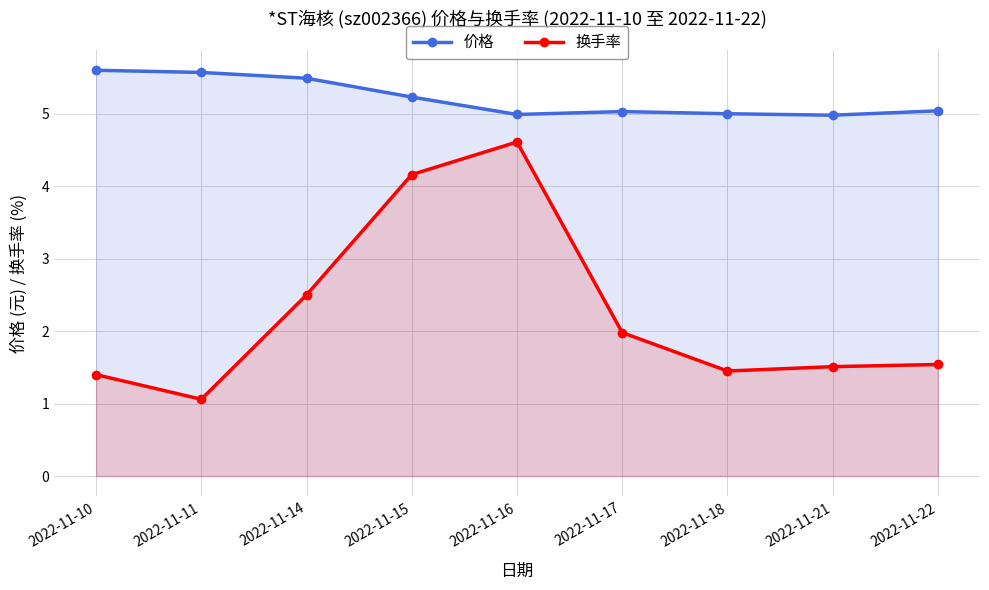

Which has a higher value, 2022-11-17 or 2022-11-14?

2022-11-14